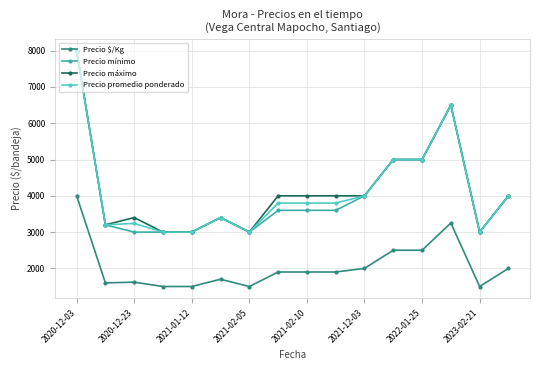

Count the number of categories in the chart.

16